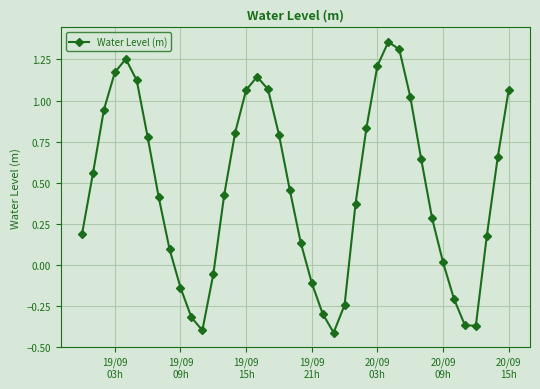

What is the difference between the maximum and minimum values?

1.8